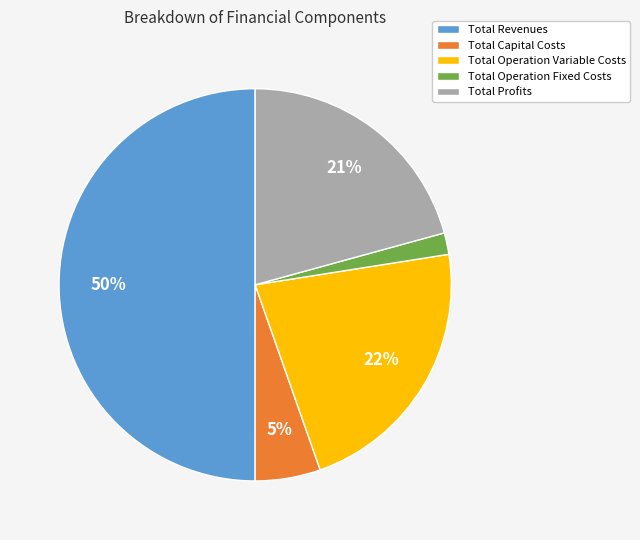

To the nearest percent, what is the combined percentage of Total Operation Variable Costs and Total Operation Fixed Costs?

24%